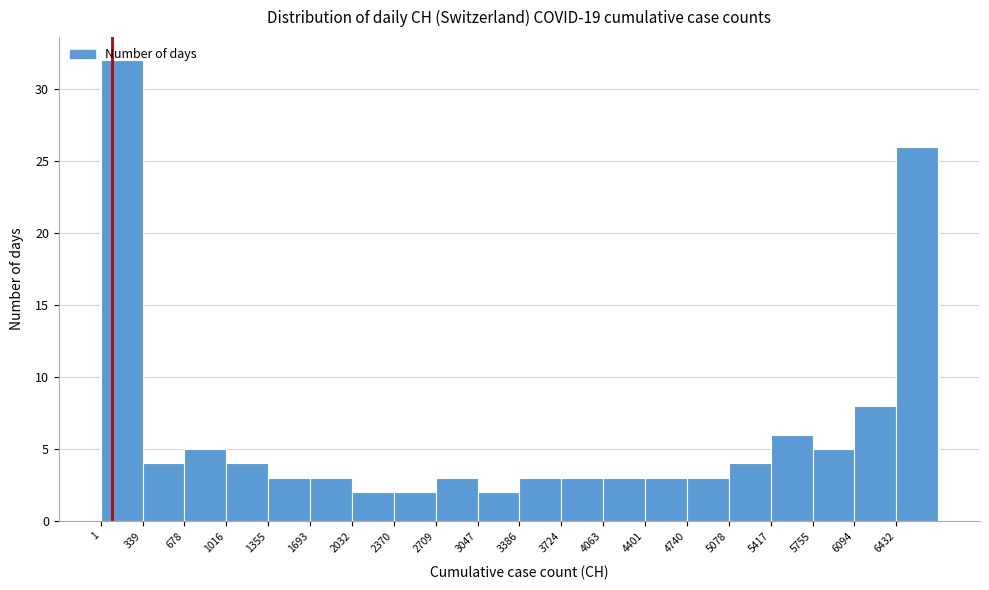

Reading left to right, list every bar in this chart as the range it spans on the x-axis followed by its height. Neither the bar edges nor the heights are printed on the chart, so give them approximately, as read against the axes.

0 to 350: 32
350 to 700: 4
700 to 1000: 5
1000 to 1350: 4
1350 to 1700: 3
1700 to 2050: 3
2050 to 2350: 2
2350 to 2700: 2
2700 to 3050: 3
3050 to 3400: 2
3400 to 3700: 3
3700 to 4050: 3
4050 to 4400: 3
4400 to 4750: 3
4750 to 5100: 3
5100 to 5400: 4
5400 to 5750: 6
5750 to 6100: 5
6100 to 6450: 8
6450 to 6750: 26